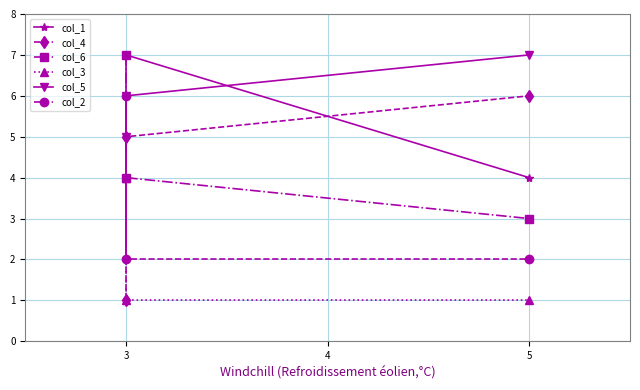

Is this an area chart (filled region under the line)?

No